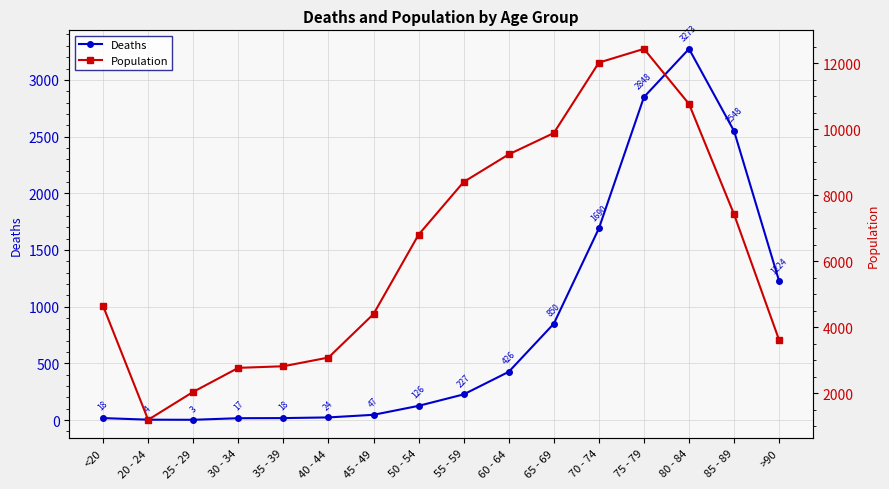

What is the difference between the maximum and second lowest values in the Deaths series?

3269